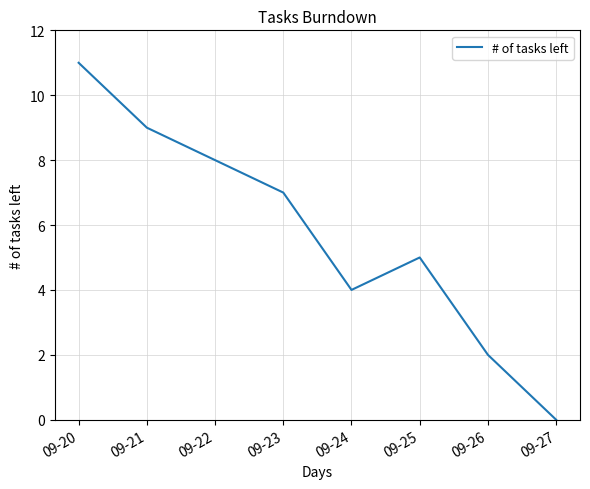

At which label is the value closest to 5?

09-25